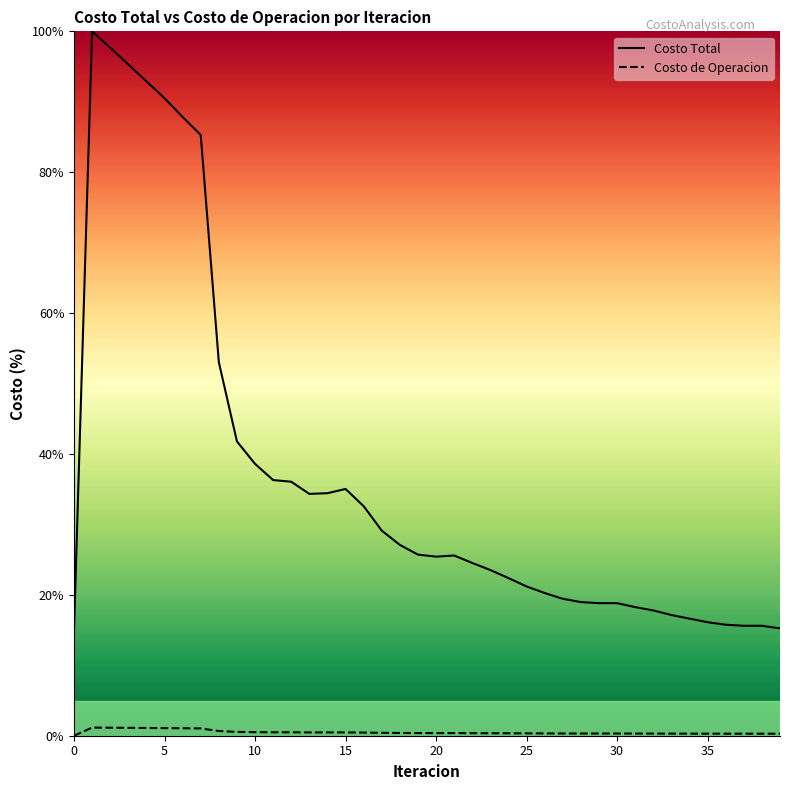

Reading left to right, extract all data points from this chart.

Costo Total: 15.0	100.0	97.7	95.3	92.9	90.5	87.8	85.3	53.0	41.8	38.6	36.3	36.1	34.3	34.4	35.0	32.6	29.1	27.1	25.7	25.4	25.6	24.5	23.5	22.4	21.2	20.3	19.4	19.0	18.8	18.8	18.3	17.8	17.1	16.6	16.1	15.8	15.6	15.6	15.2
Costo de Operacion: 0.0	1.2	1.1	1.1	1.1	1.1	1.1	1.0	0.7	0.5	0.5	0.5	0.5	0.5	0.5	0.5	0.4	0.4	0.4	0.4	0.4	0.4	0.4	0.4	0.3	0.3	0.3	0.3	0.3	0.3	0.3	0.3	0.3	0.3	0.3	0.3	0.3	0.3	0.3	0.3